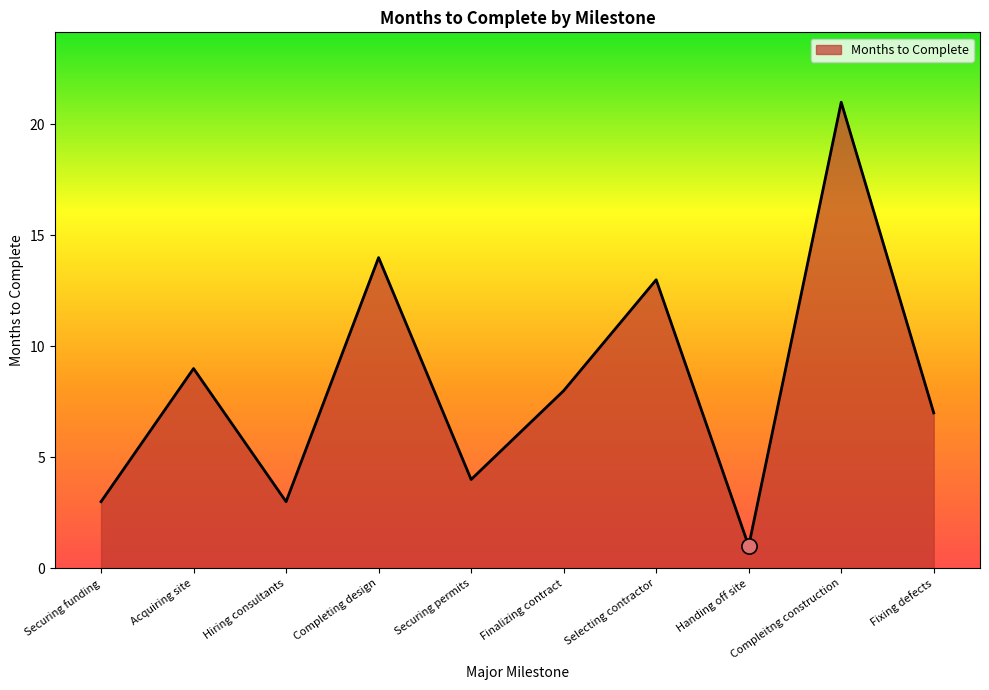

Approximately how many times larger is the value at Selecting contractor compared to Fixing defects?

1.9